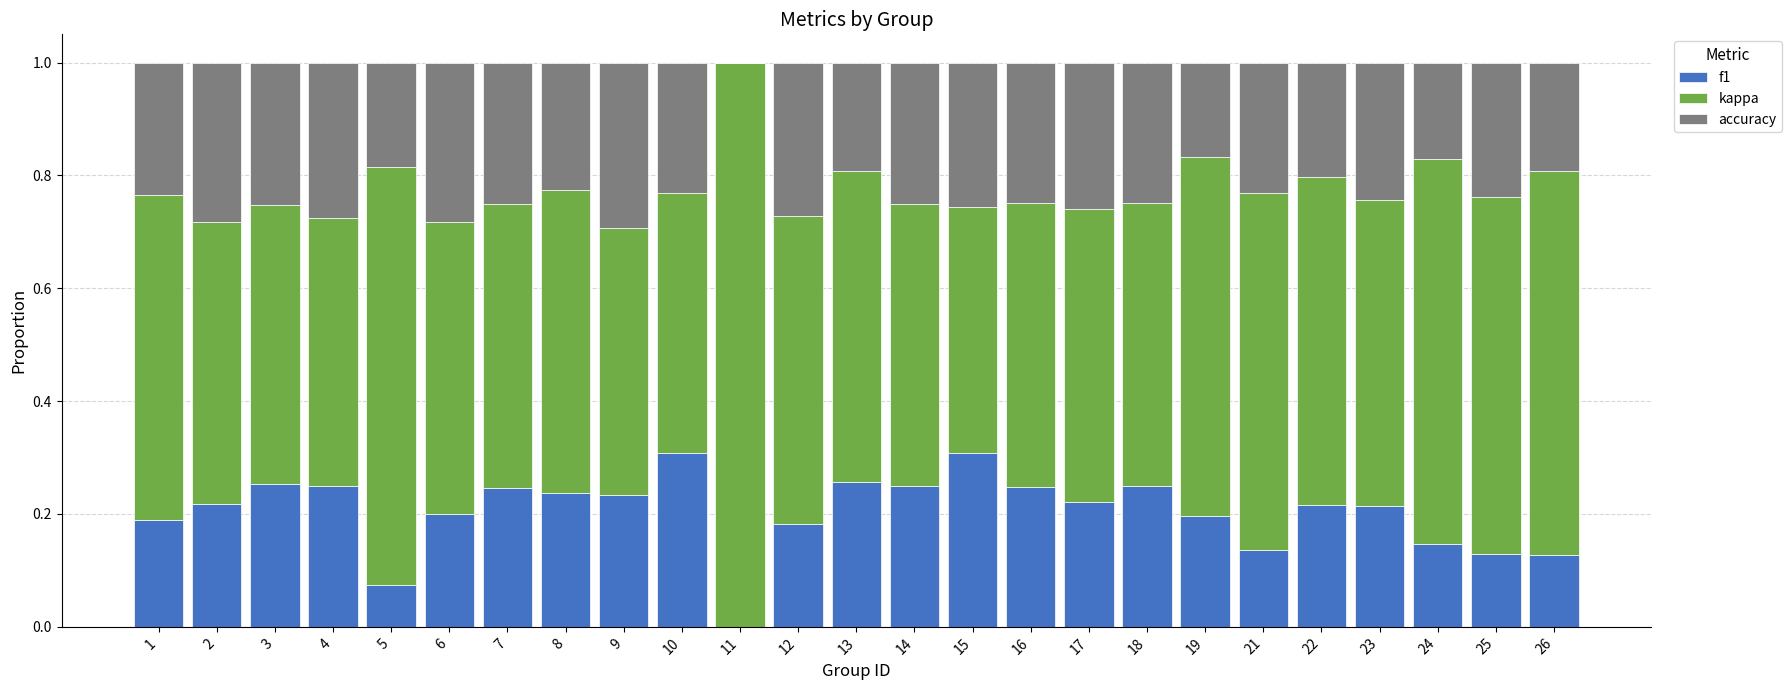

The f1 series shows 0.2 at 1. True or false?

True